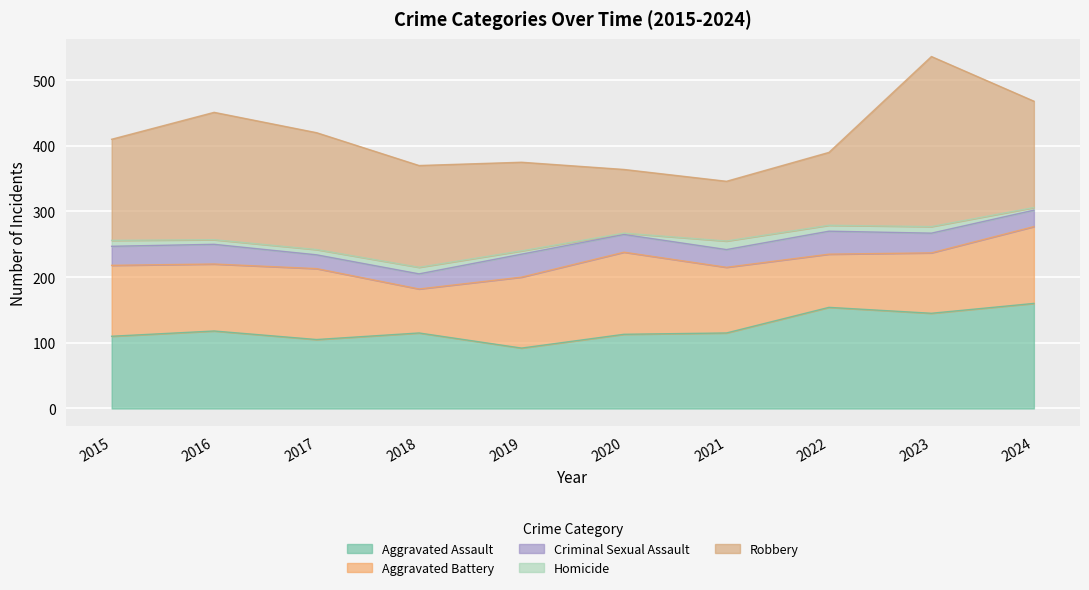

What are all the series names shown in the legend?

Aggravated Assault, Aggravated Battery, Criminal Sexual Assault, Homicide, Robbery